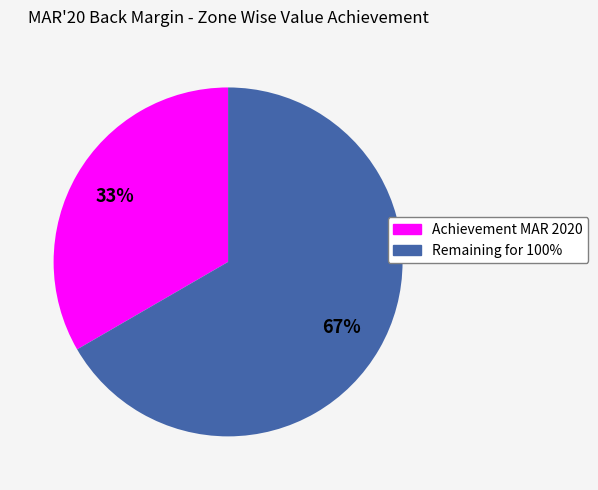

Which has a higher value, Remaining for 100% or Achievement MAR 2020?

Remaining for 100%